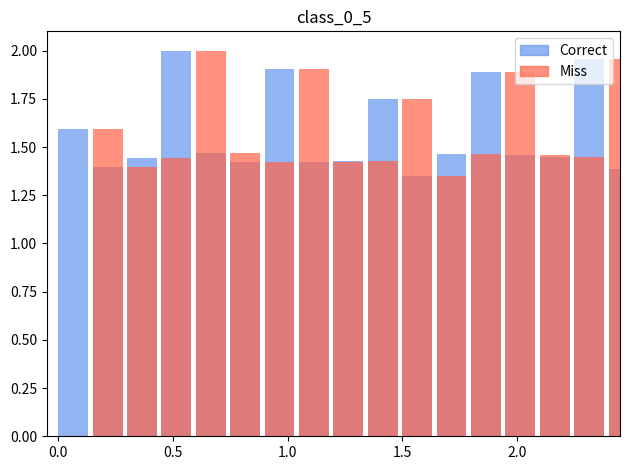

Rank the series at 5 from highest to lowest value.

Miss, Correct